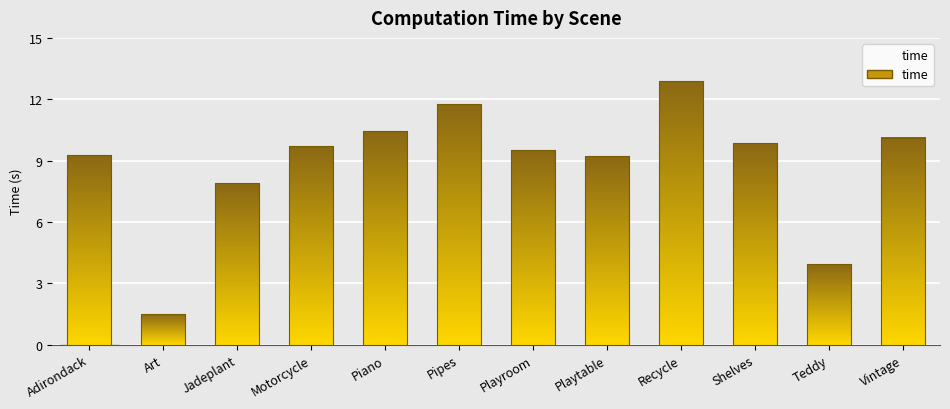

What is the ratio of the value at Playtable to the value at Playroom?

1.0